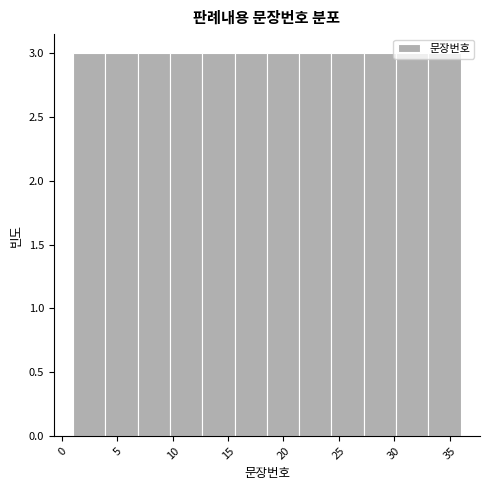

Reading left to right, transcribe this chart: for each bar, give the range it covers on the x-axis and its height. Neither the bar edges nor the heights are printed on the chart, so give them approximately, as read against the axes.

1.0 to 4.0: 3
4.0 to 7.0: 3
7.0 to 10.0: 3
10.0 to 12.5: 3
12.5 to 15.5: 3
15.5 to 18.5: 3
18.5 to 21.5: 3
21.5 to 24.5: 3
24.5 to 27.5: 3
27.5 to 30.0: 3
30.0 to 33.0: 3
33.0 to 36.0: 3